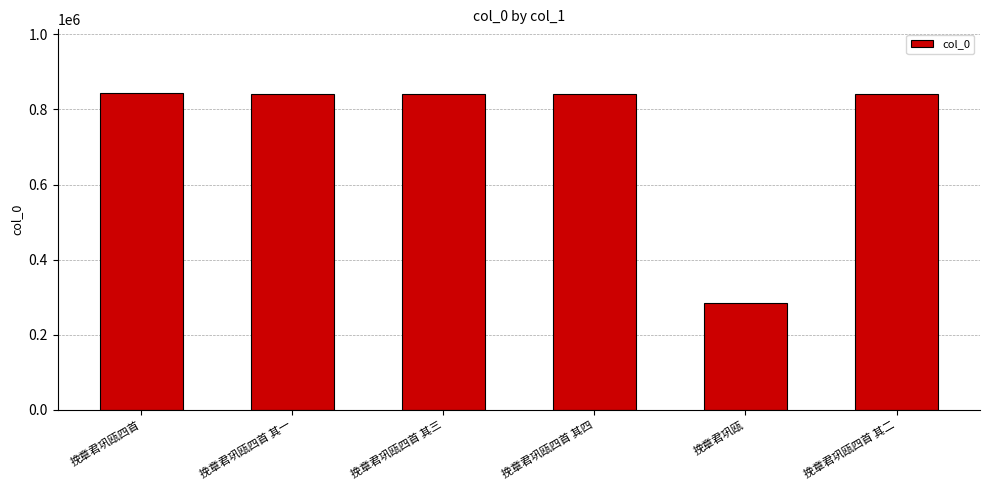

Read the value at 挽章君巩瓯, to the nearest 50.

285000